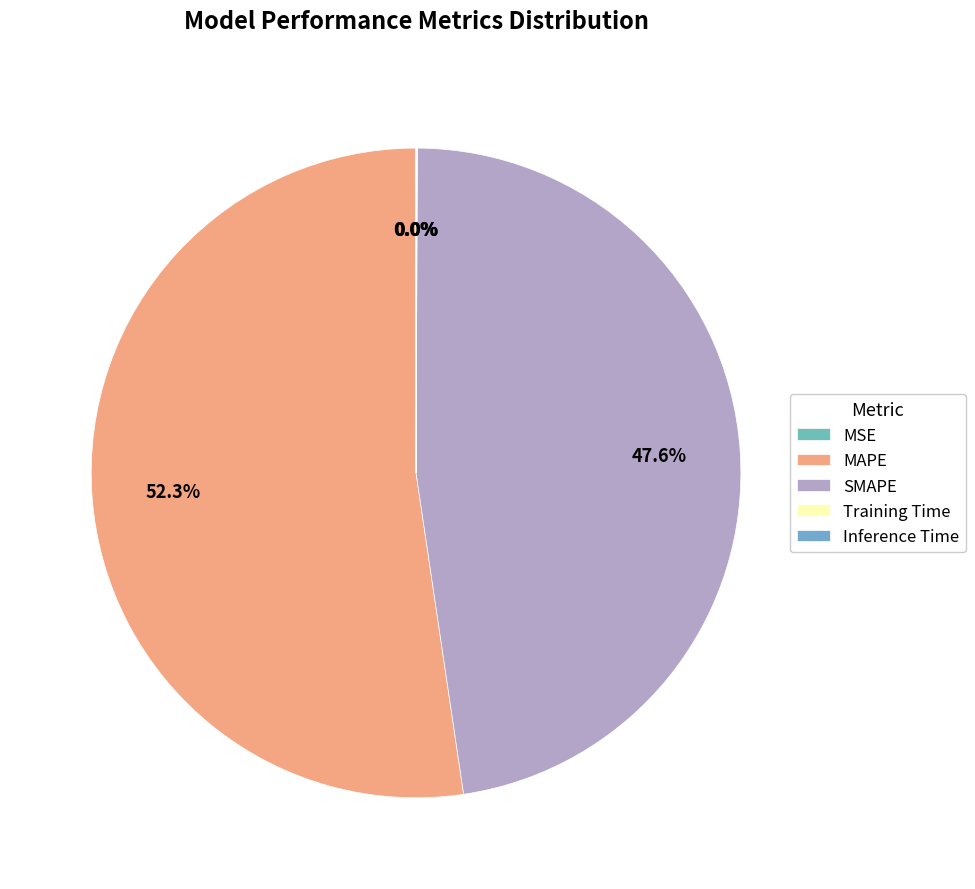

The MSE slice represents 0% of the pie. True or false?

True